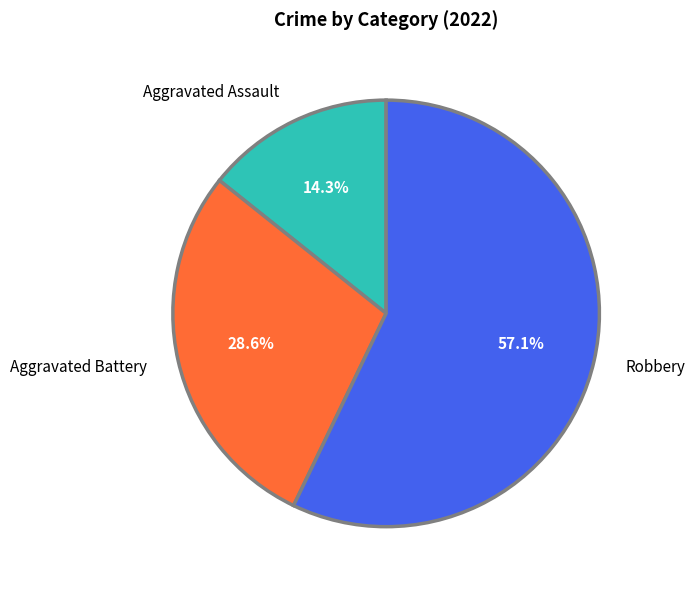

Approximately how many times larger is the value at Robbery compared to Aggravated Assault?

4.0